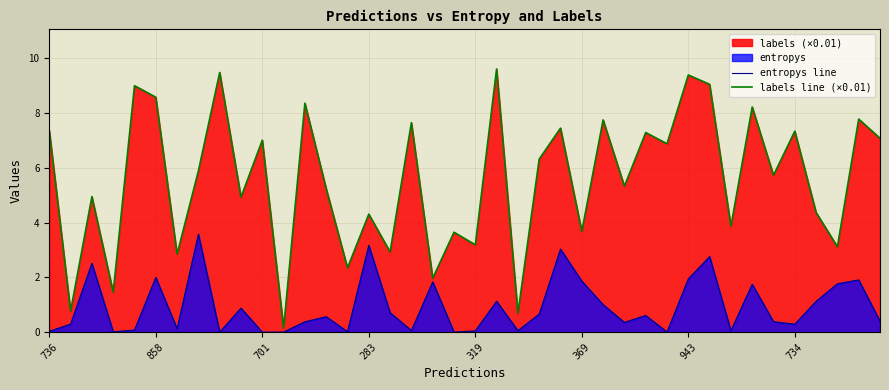

What value does the entropys line series have at 283?

3.2